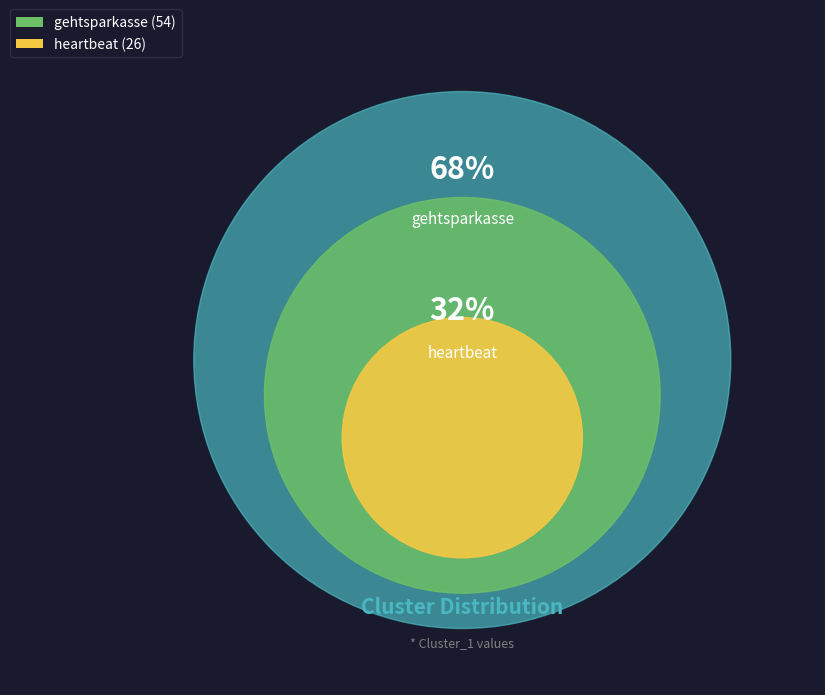

Which category has the smallest portion of the pie?

heartbeat